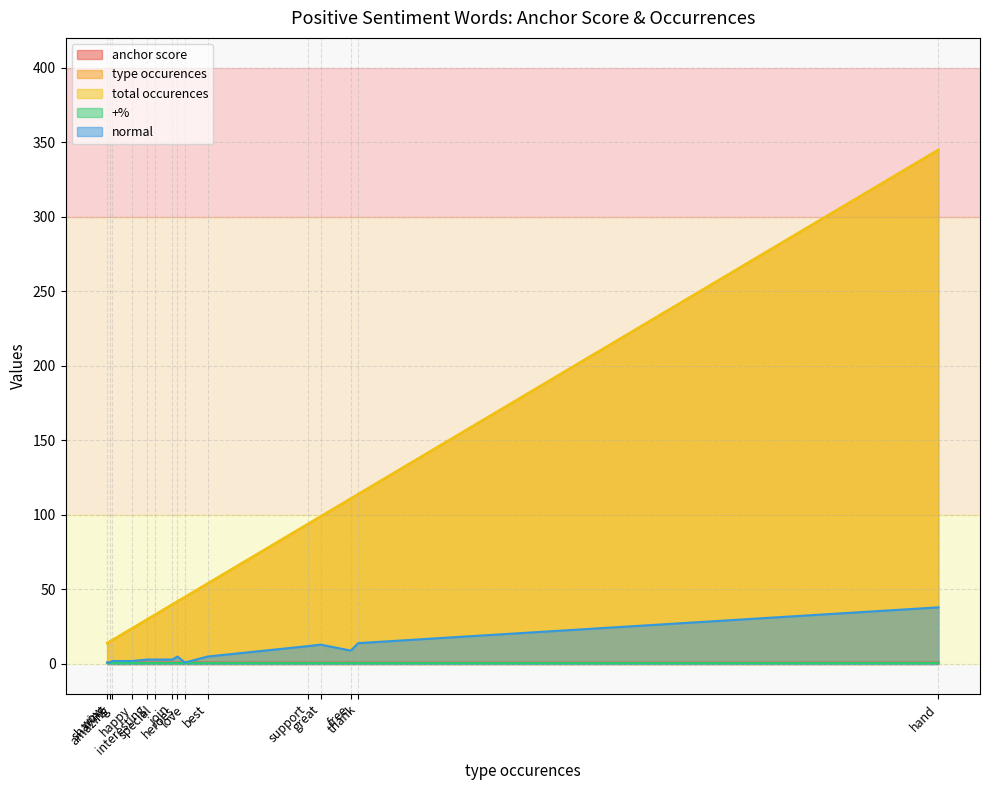

What is the difference between the maximum and minimum values in the normal series?

37.0